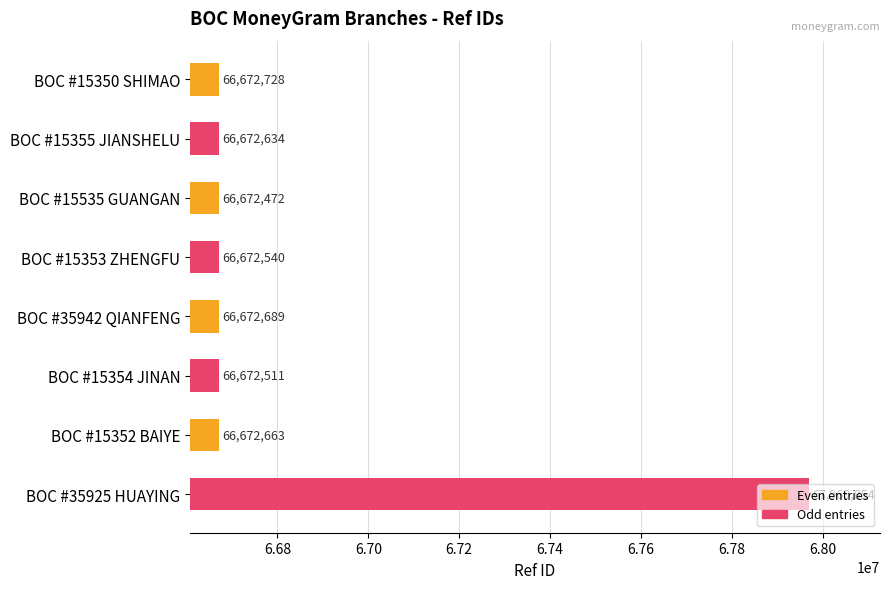

At which label is the value closest to 67321163?

BOC #15350 SHIMAO